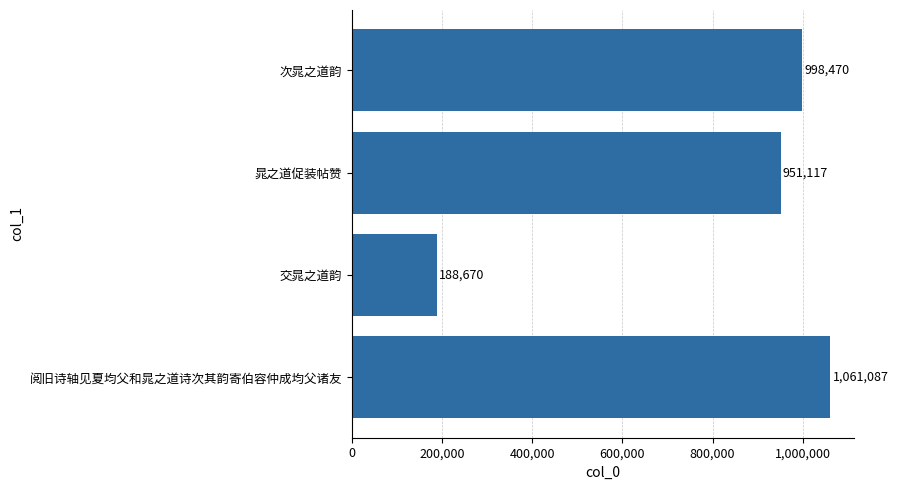

Reading top to bottom, what are all the values shown in this chart?

998470	951117	188670	1061087